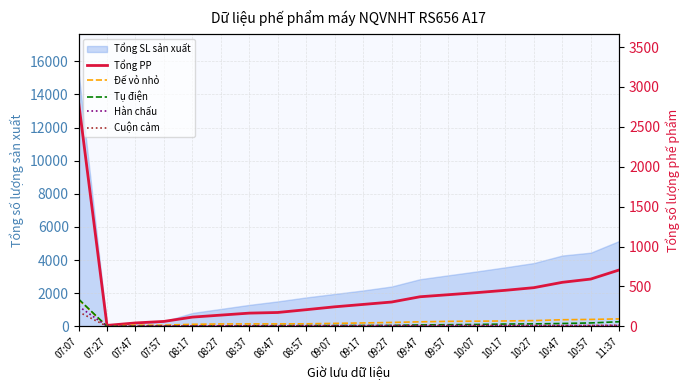

Which category has the lowest value in the Tổng PP series?

07:27